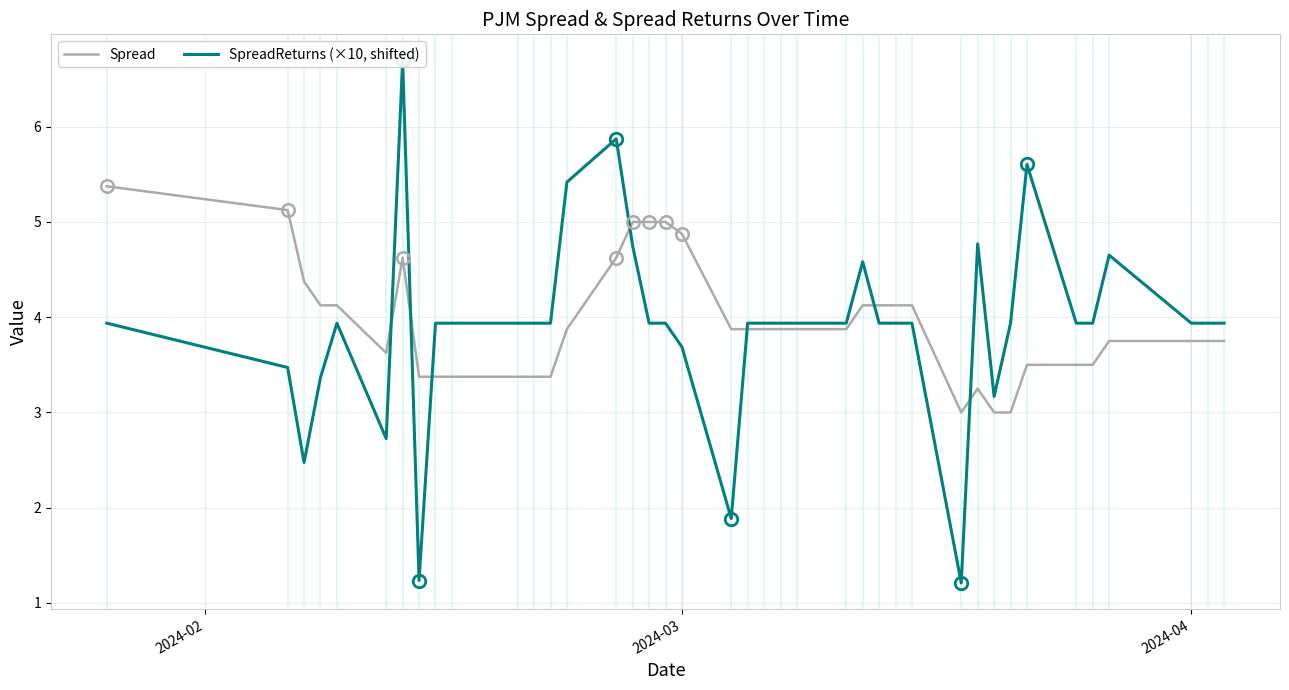

The SpreadReturns (×10, shifted) series shows 3.7 at 2024-03. True or false?

True